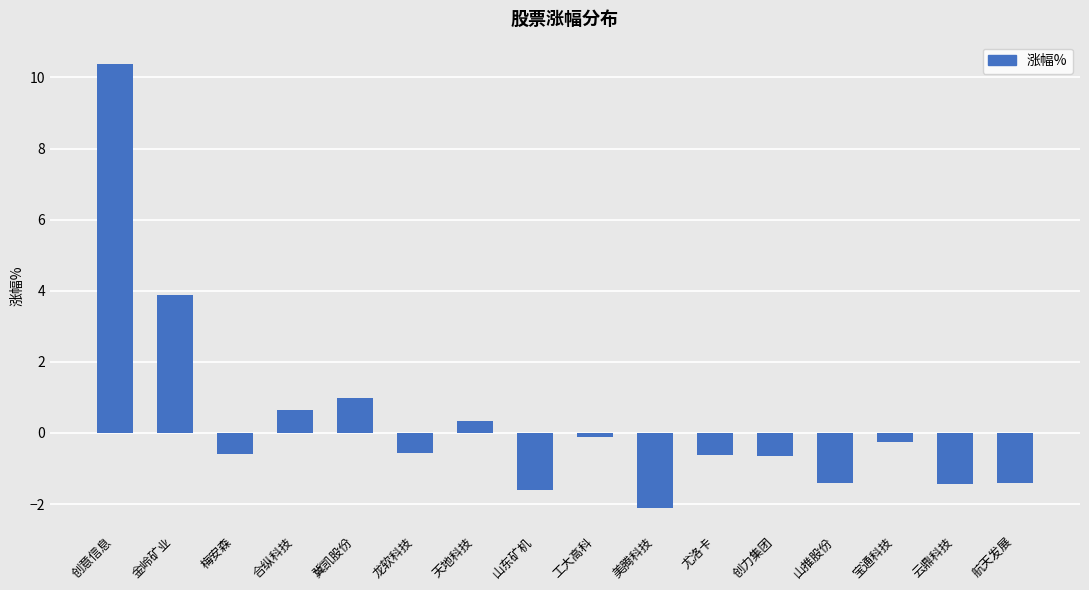

What is the approximate value at 山推股份?

-1.4